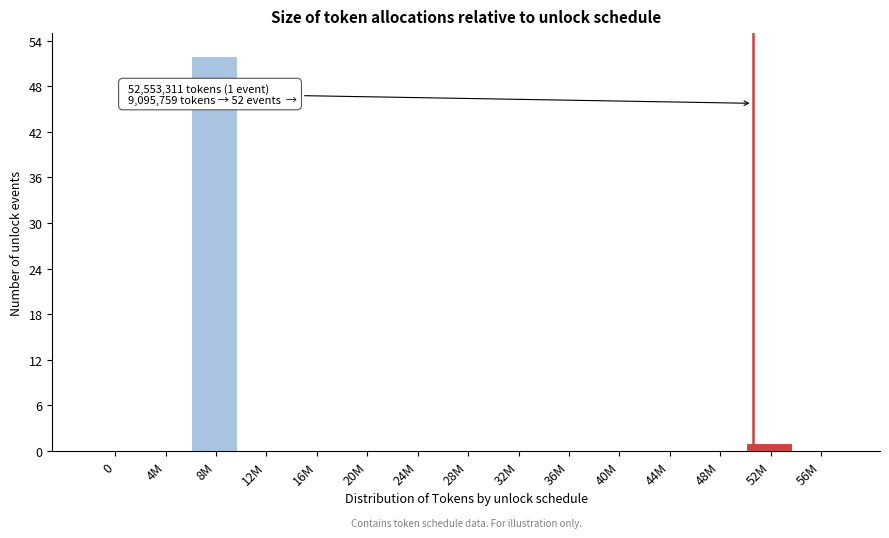

Reading left to right, transcribe all the data shown in this chart.

0=0	4M=0	8M=52	12M=0	16M=0	20M=0	24M=0	28M=0	32M=0	36M=0	40M=0	44M=0	48M=0	52M=1	56M=0